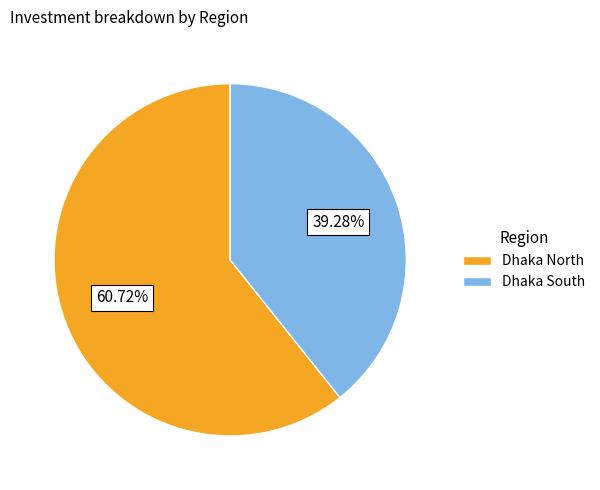

Count the number of slices in the pie.

2